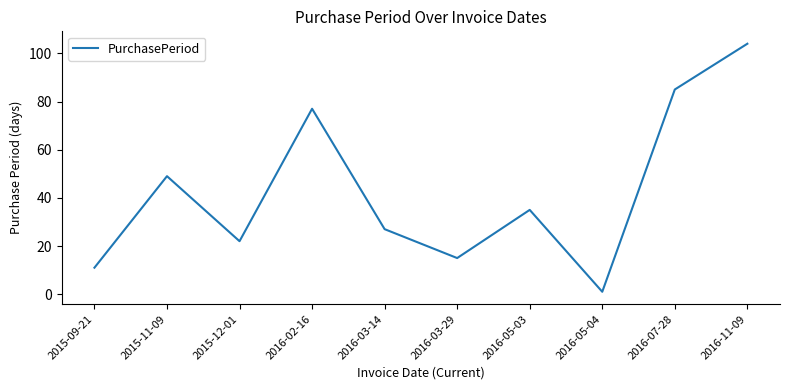

Reading left to right, list all the values displayed in this chart.

11	49	22	77	27	15	35	1	85	104